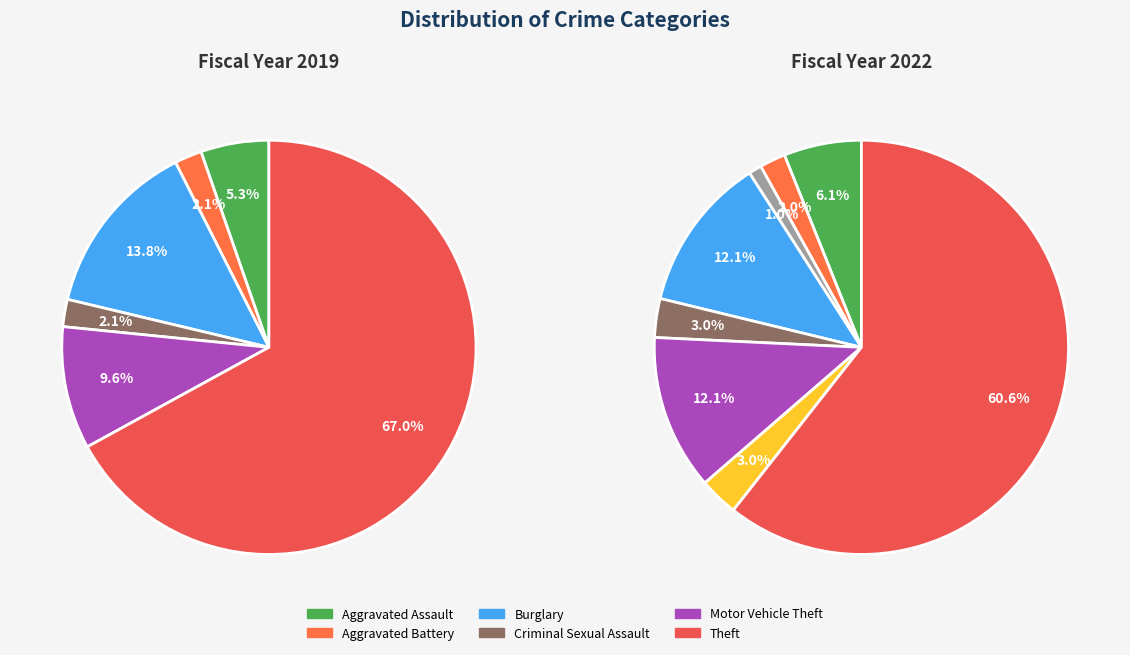

What percentage is NOT represented by values_2022?

97.9%